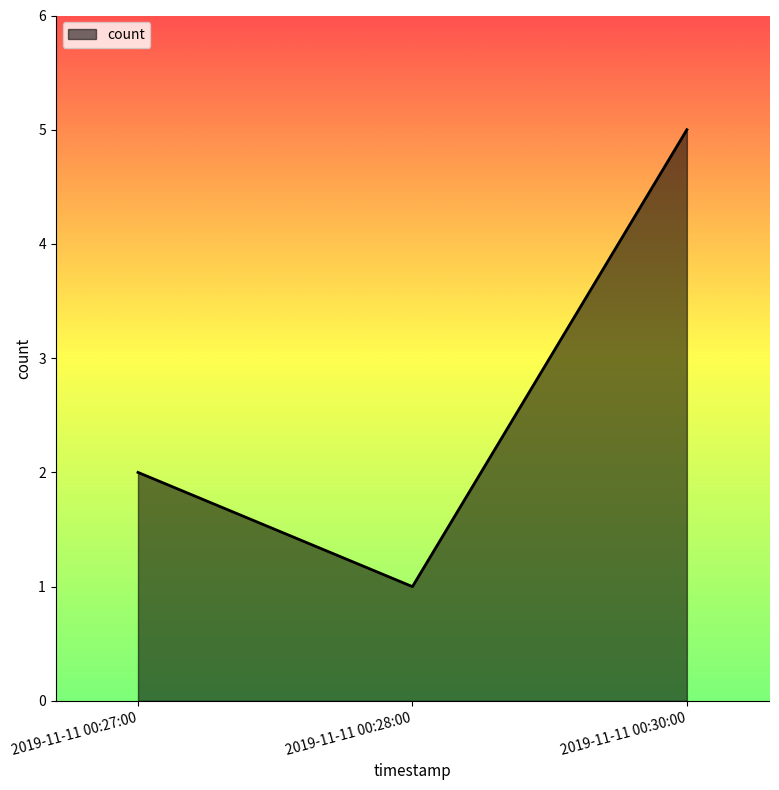

Count the number of data series in this chart.

1